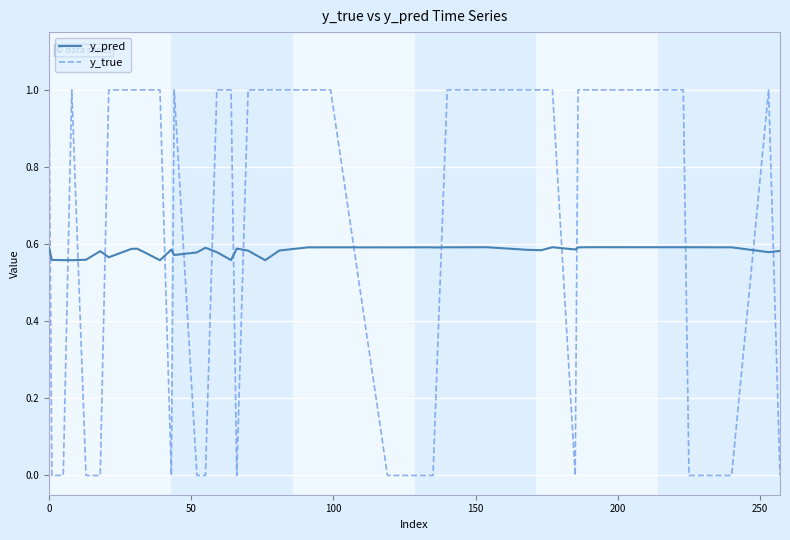

What are all the series names shown in the legend?

y_pred, y_true